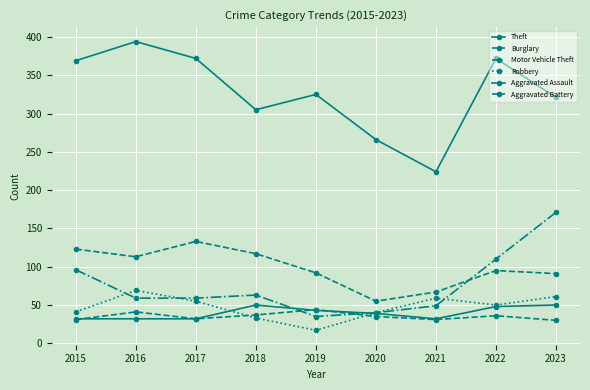

Is this an area chart (filled region under the line)?

No